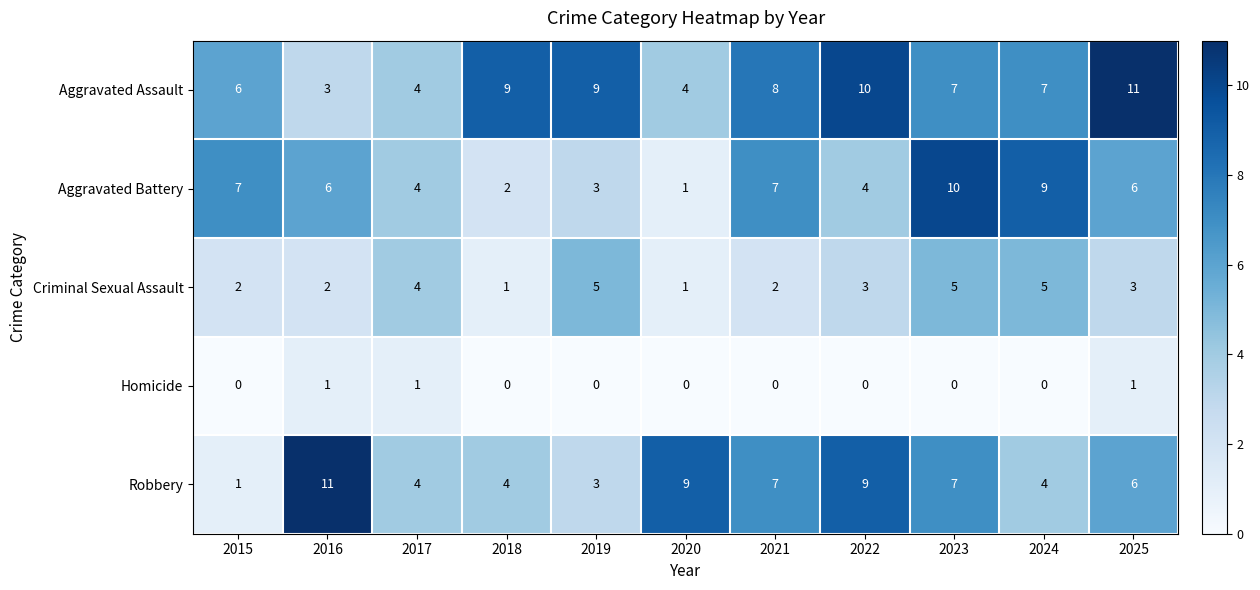

Which category has the highest value in the Aggravated Battery series?

2023